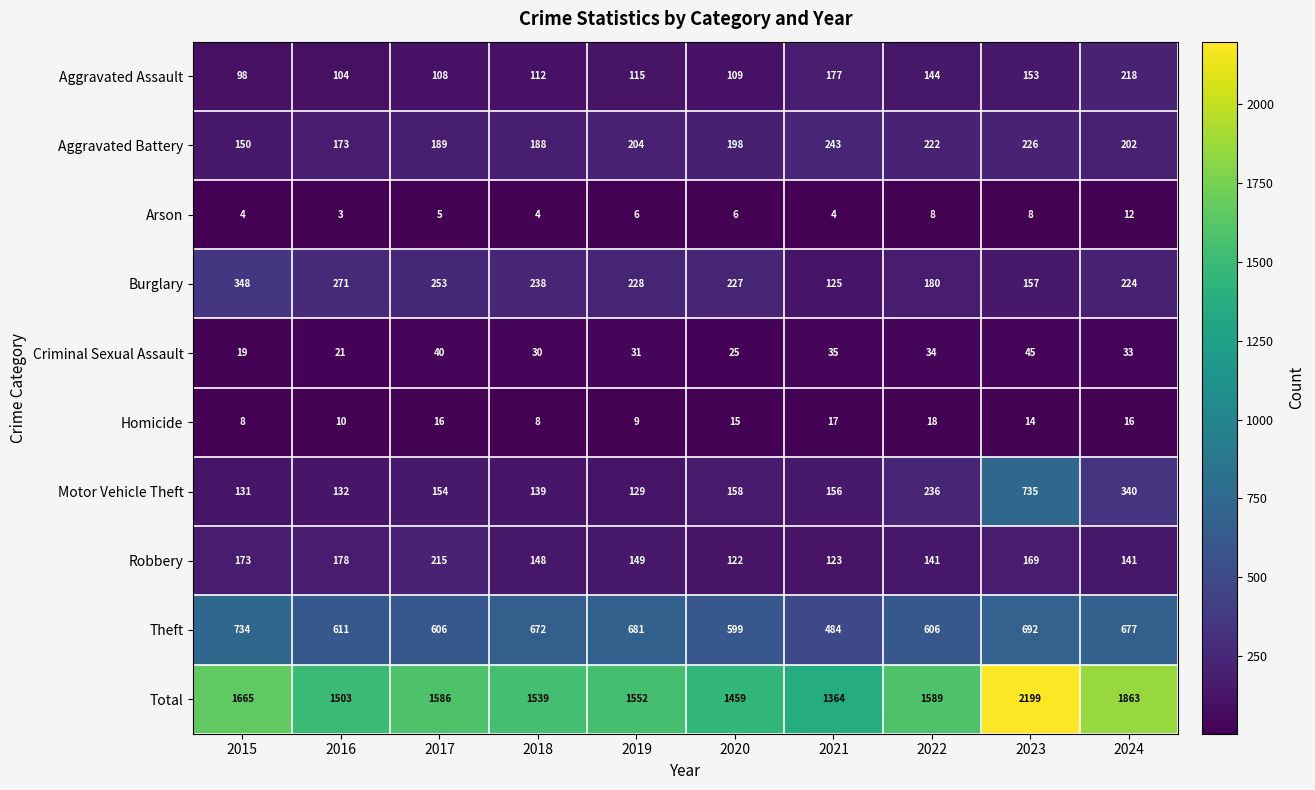

Which series has the largest total across all categories?

Total